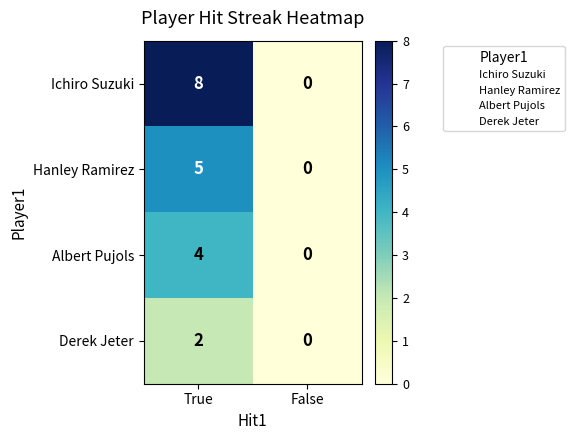

Between True and False, which series saw the biggest shift?

Ichiro Suzuki